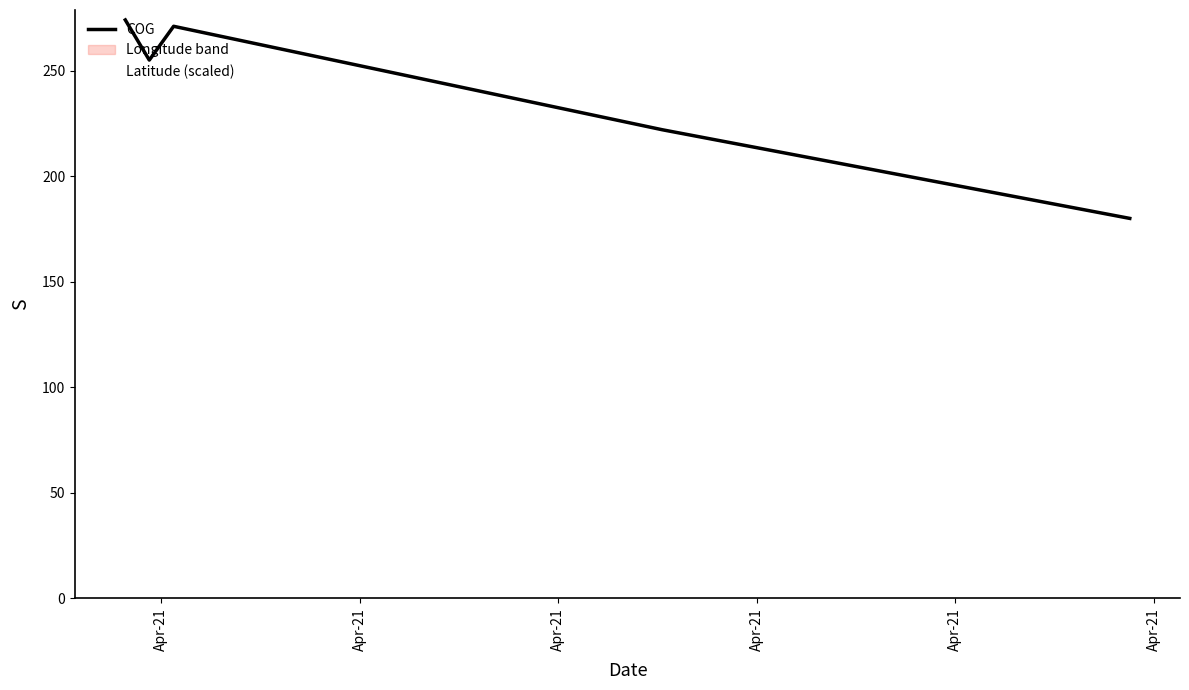

List the series in order of their peak value, lowest first.

Latitude (scaled), COG